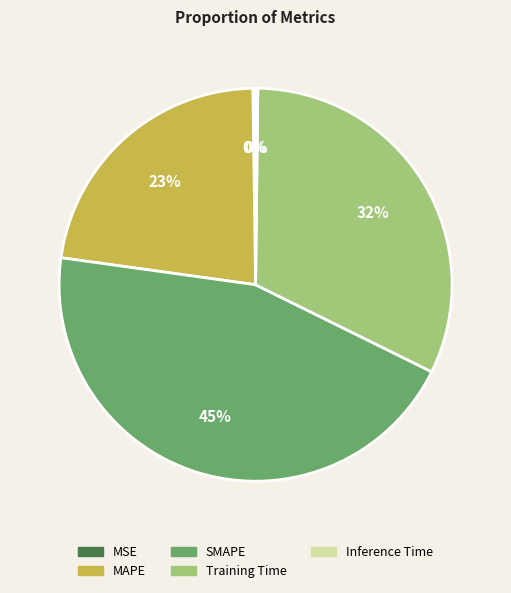

To the nearest percent, what percentage of the pie is MAPE?

23%